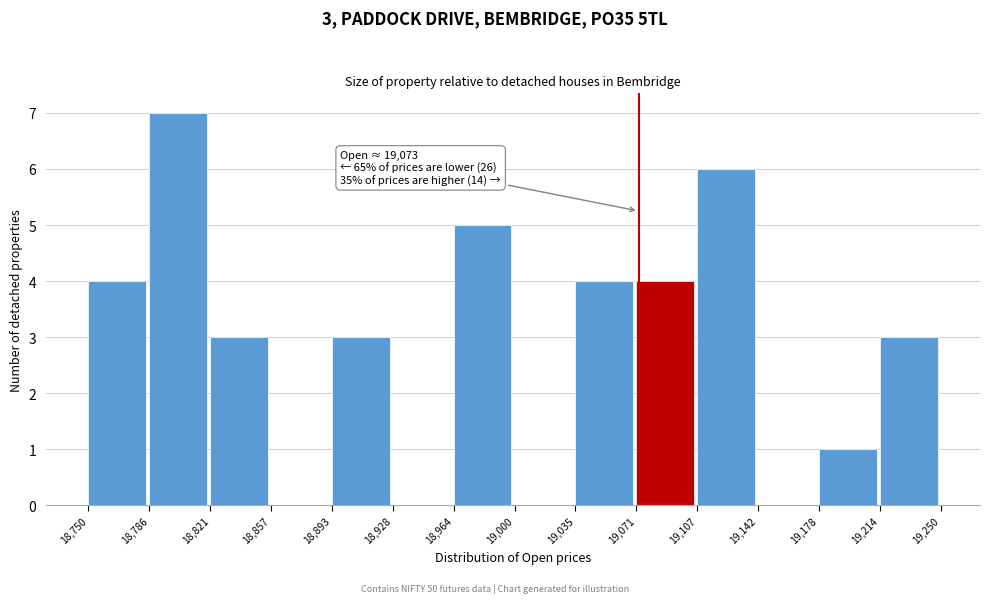

Over which range of the x-axis is the bar tallest?

18,786 to 18,821